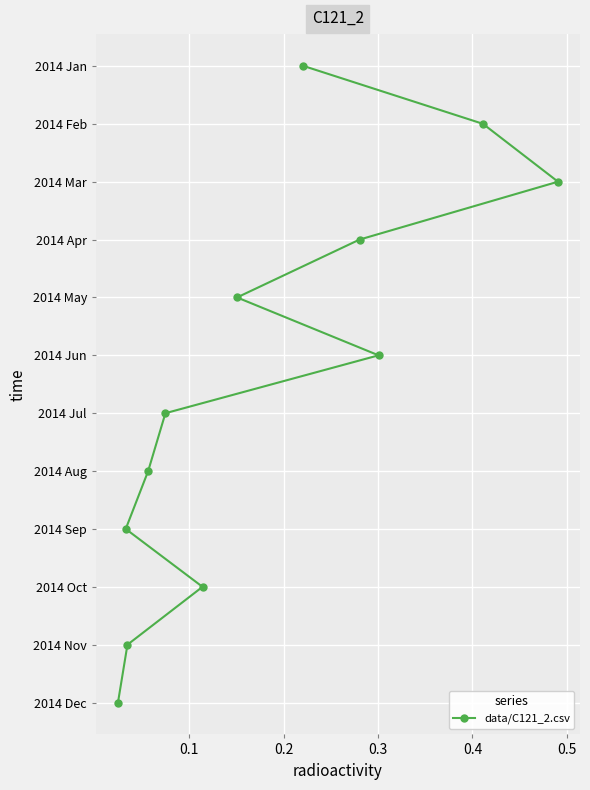

True or false: the data shows 2 at 0.2.

True